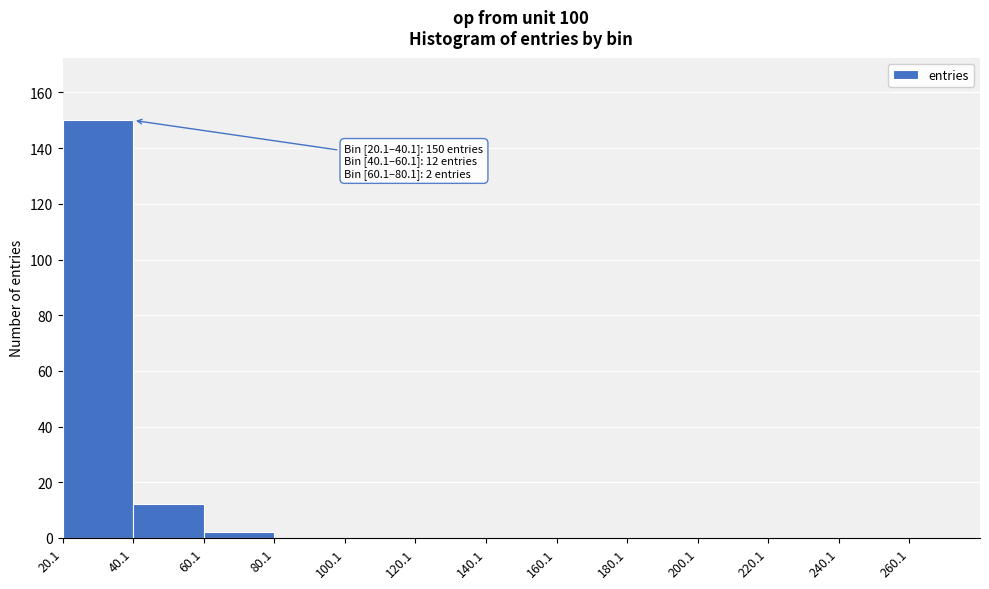

Which range on the x-axis has the tallest bar?

20 to 40